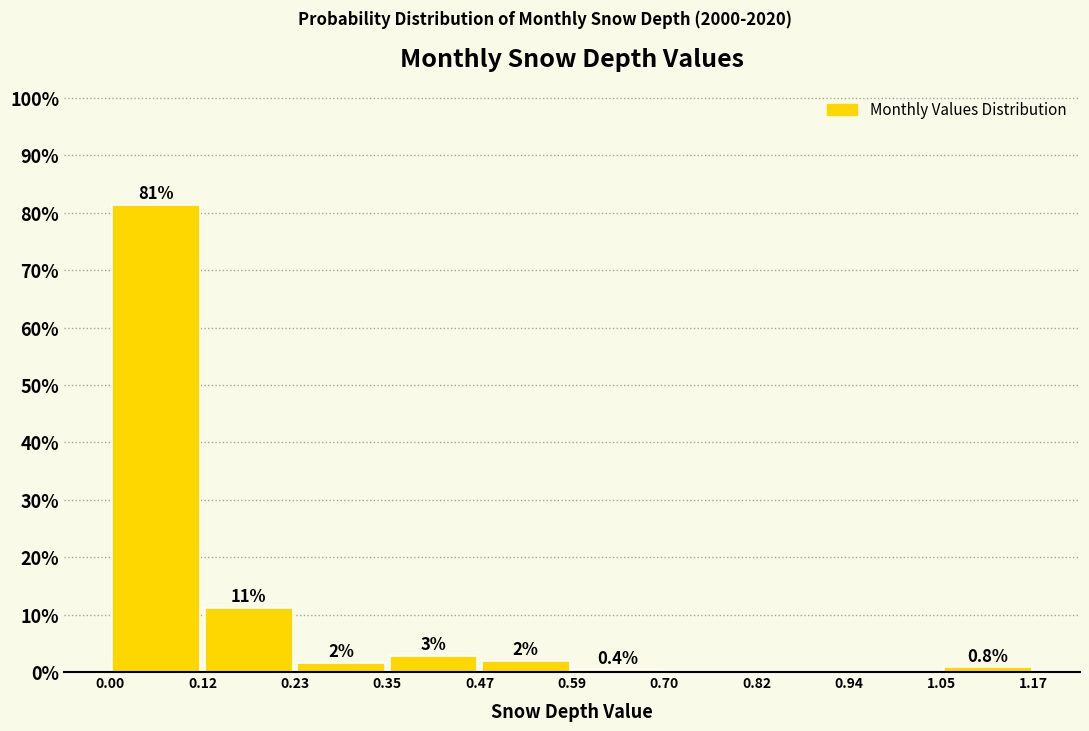

Over which range of the x-axis is the bar tallest?

0.00 to 0.12